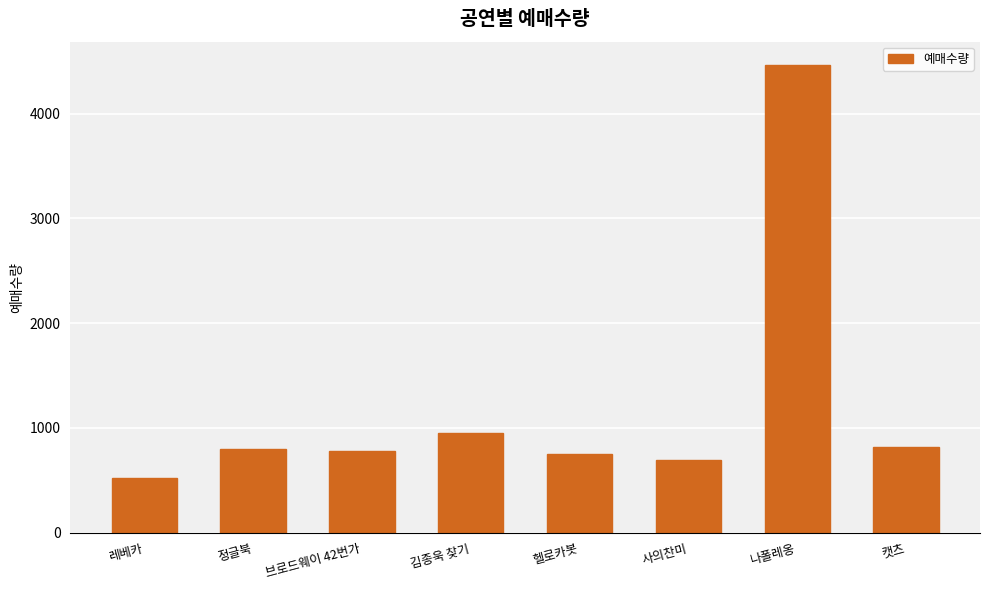

Which has a higher value, 사의찬미 or 김종욱 찾기?

김종욱 찾기